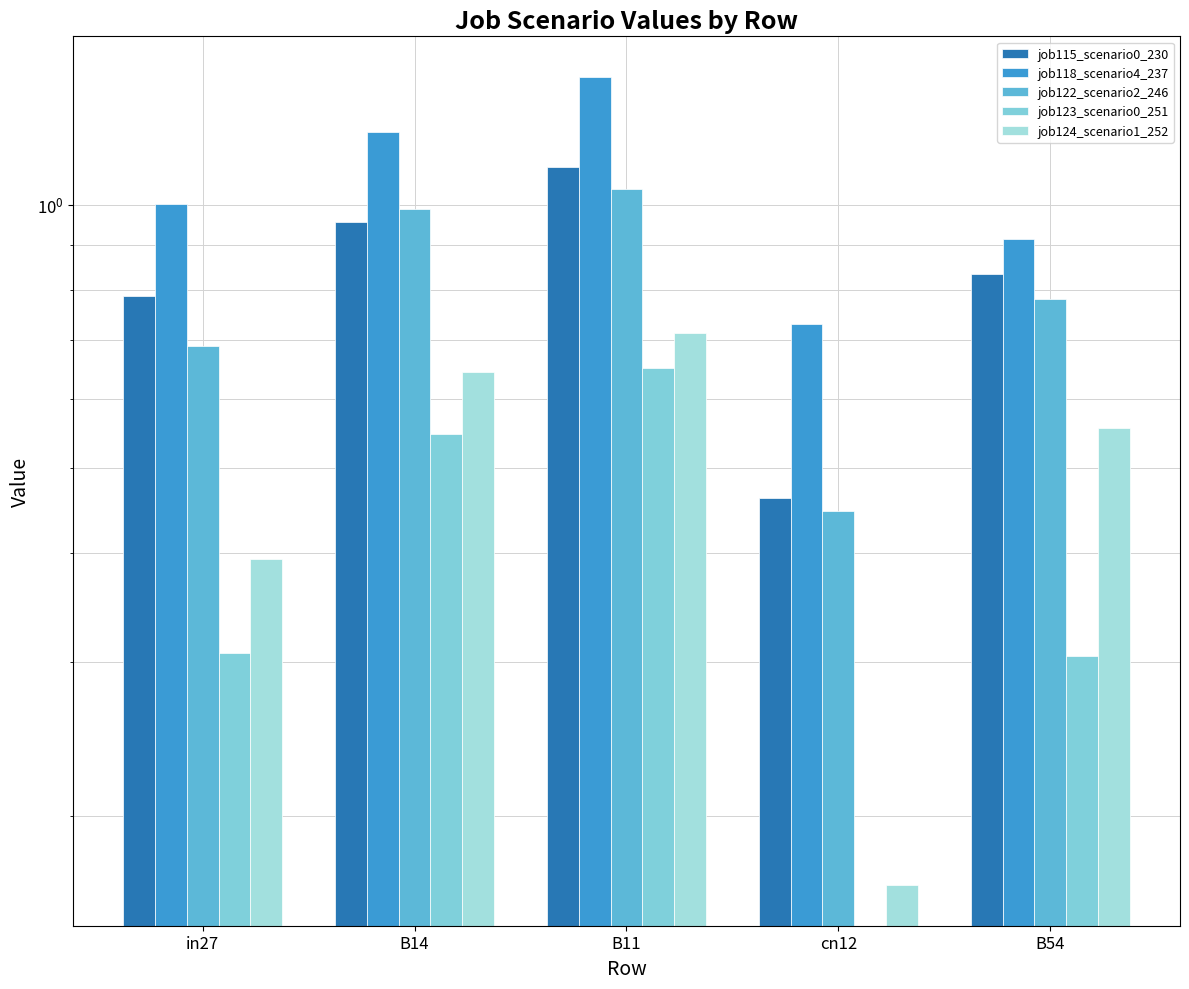

What is the difference between the maximum and minimum values in the job115_scenario0_230 series?

0.6